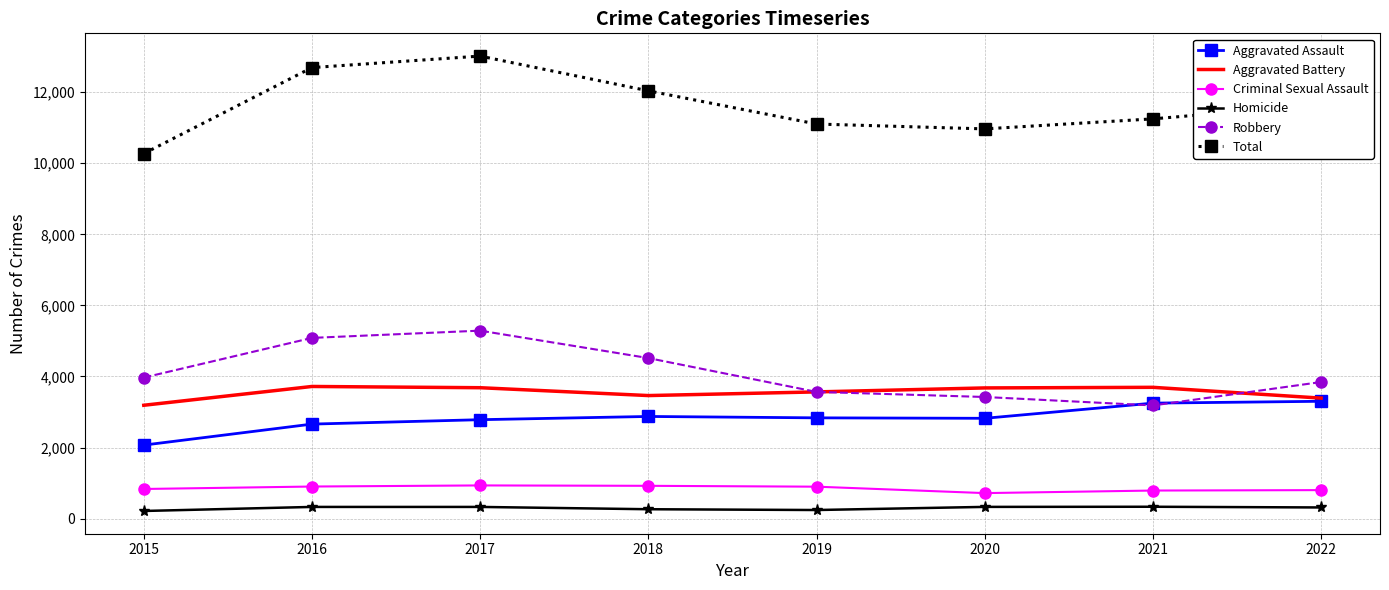

Is it true that Robbery equals 3565 at 2019?

True